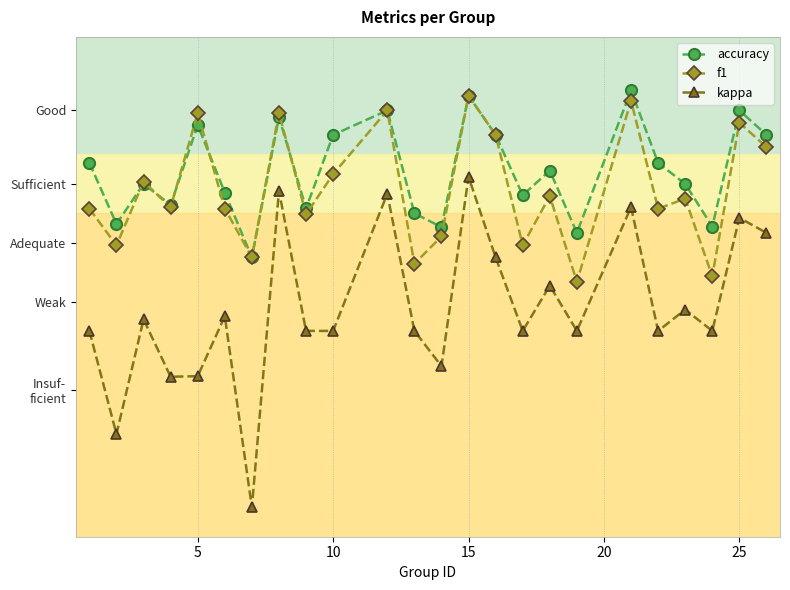

What is the sum of all accuracy values?

13.1